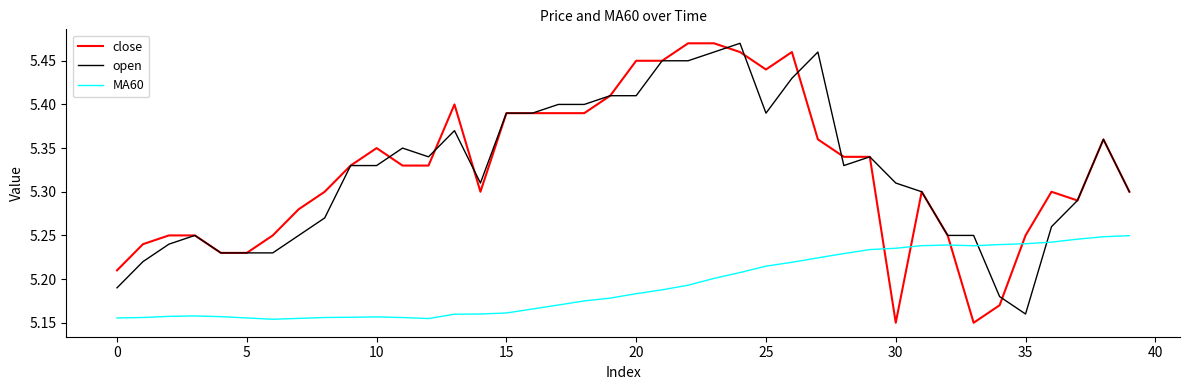

After their last crossing, which series has the higher values: close or MA60?

close